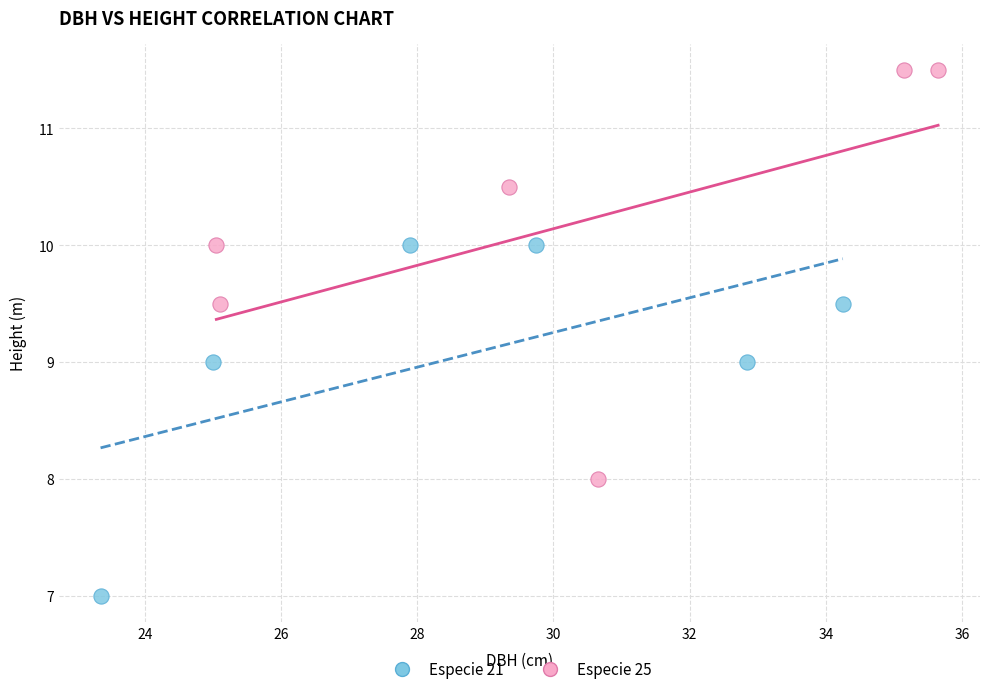

What are all the series names shown in the legend?

Especie 21, Especie 25